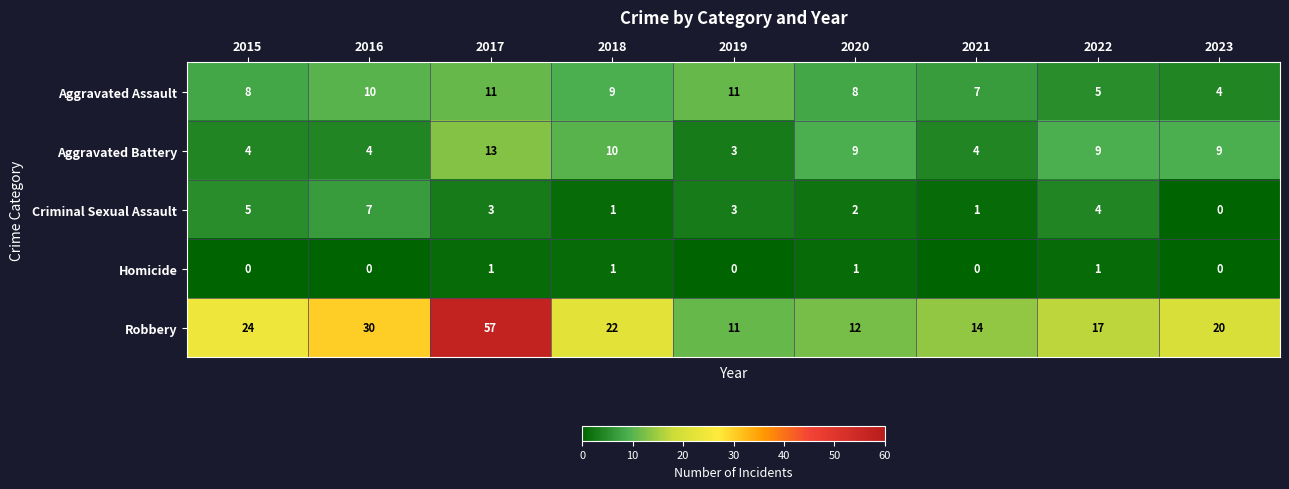

At 2017, list the series in order from smallest to largest.

Homicide, Criminal Sexual Assault, Aggravated Assault, Aggravated Battery, Robbery